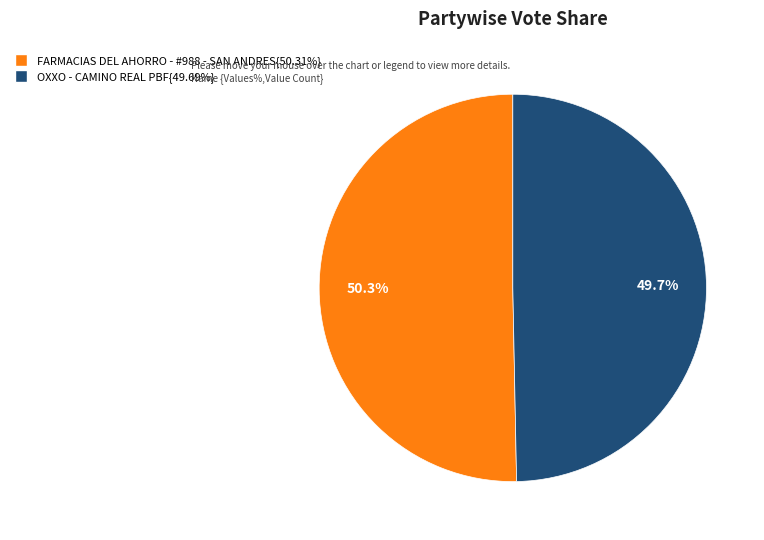

Does any single category account for the majority?

Yes